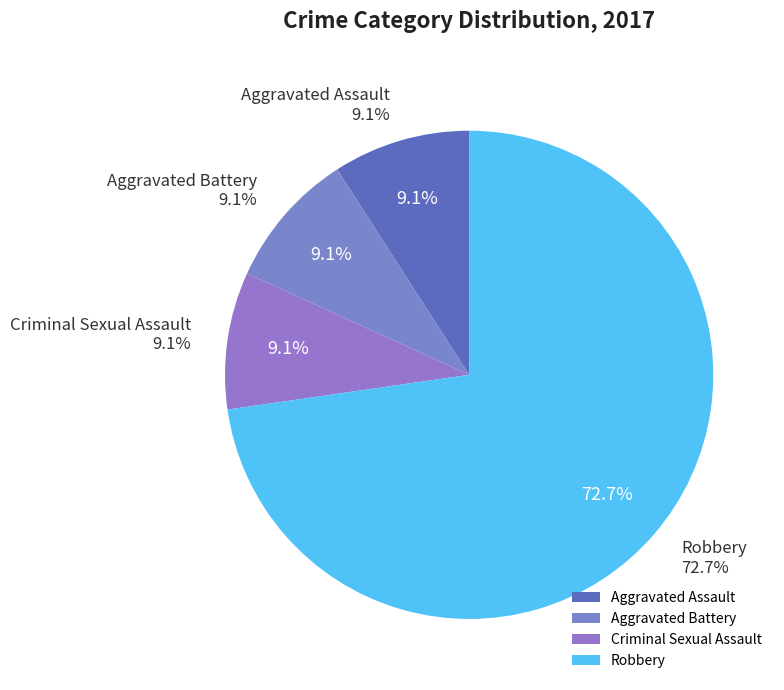

Does any single category account for the majority?

No